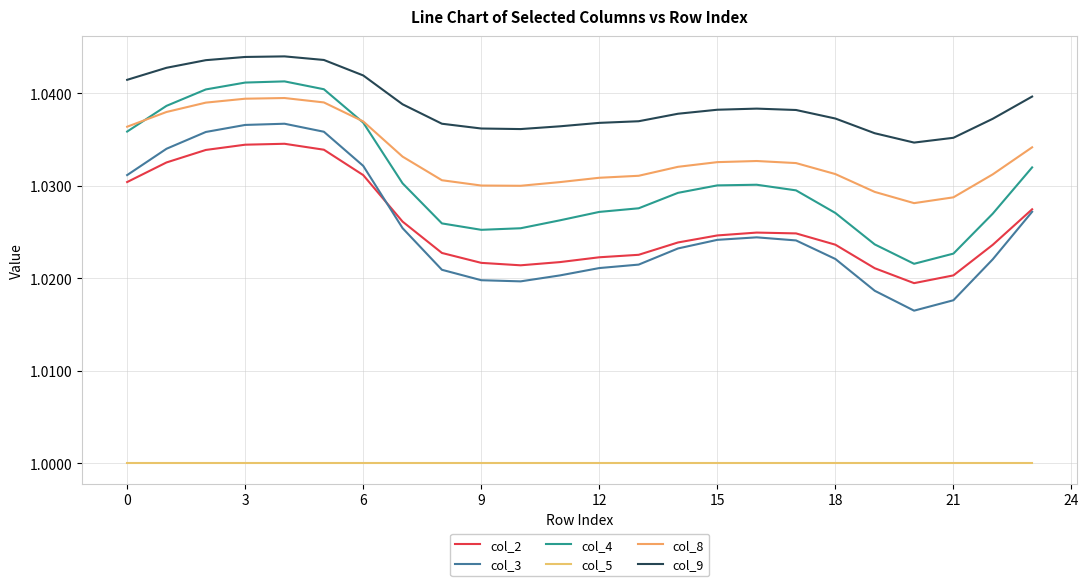

Does the chart display data point markers on the line(s)?

No